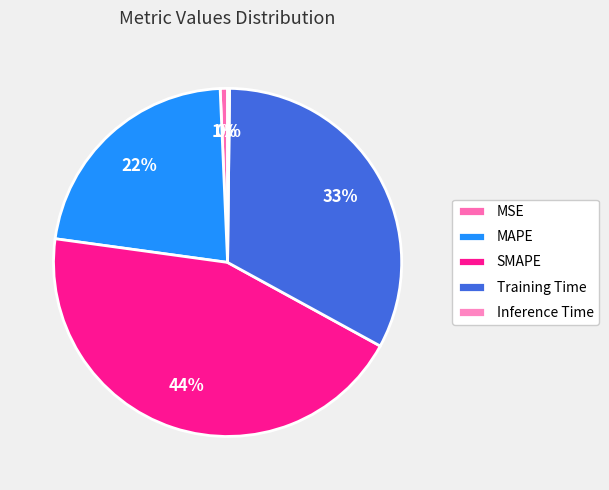

How many segments does this pie chart have?

5